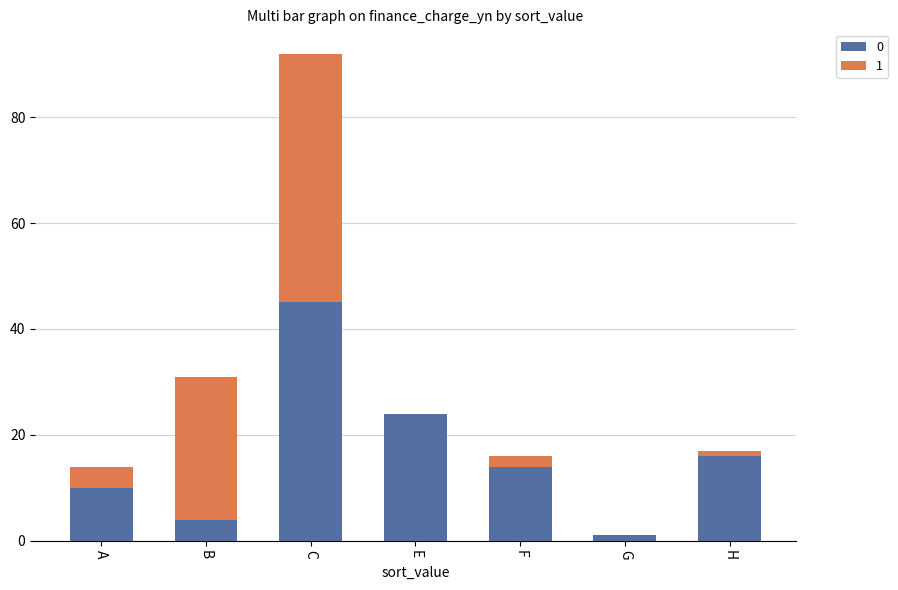

At which category is the sum across all series the highest?

C